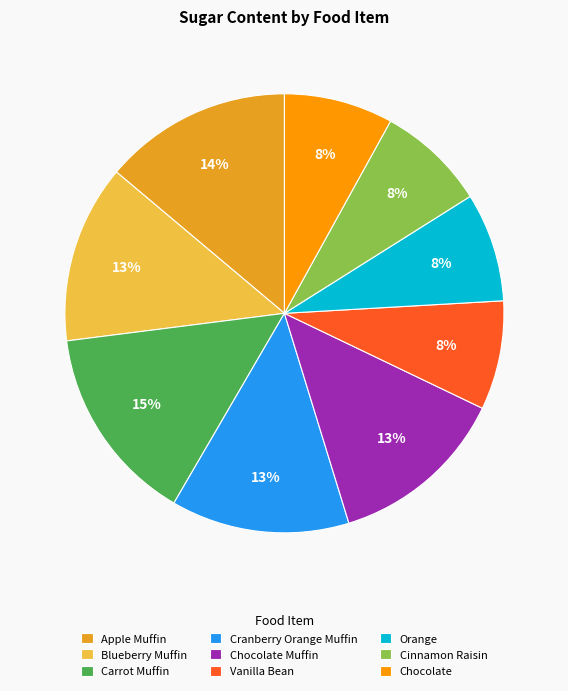

Count the number of slices in the pie.

9